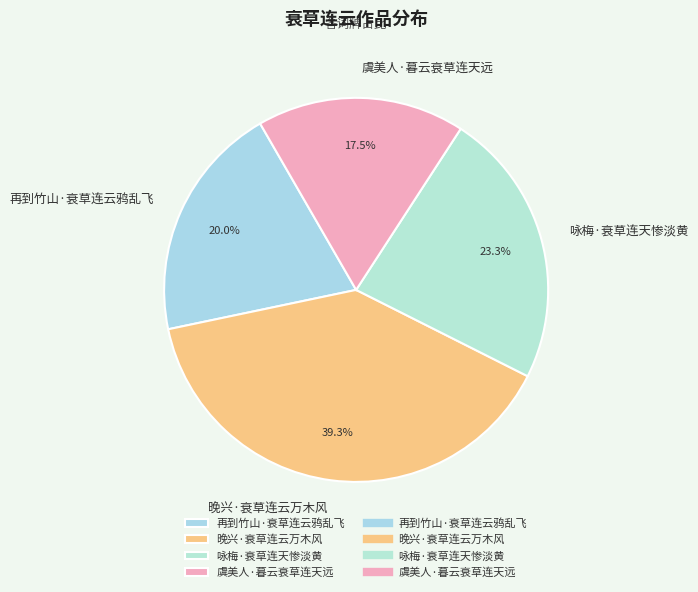

To the nearest percent, what is the difference between the largest and smallest slice percentages?

22%